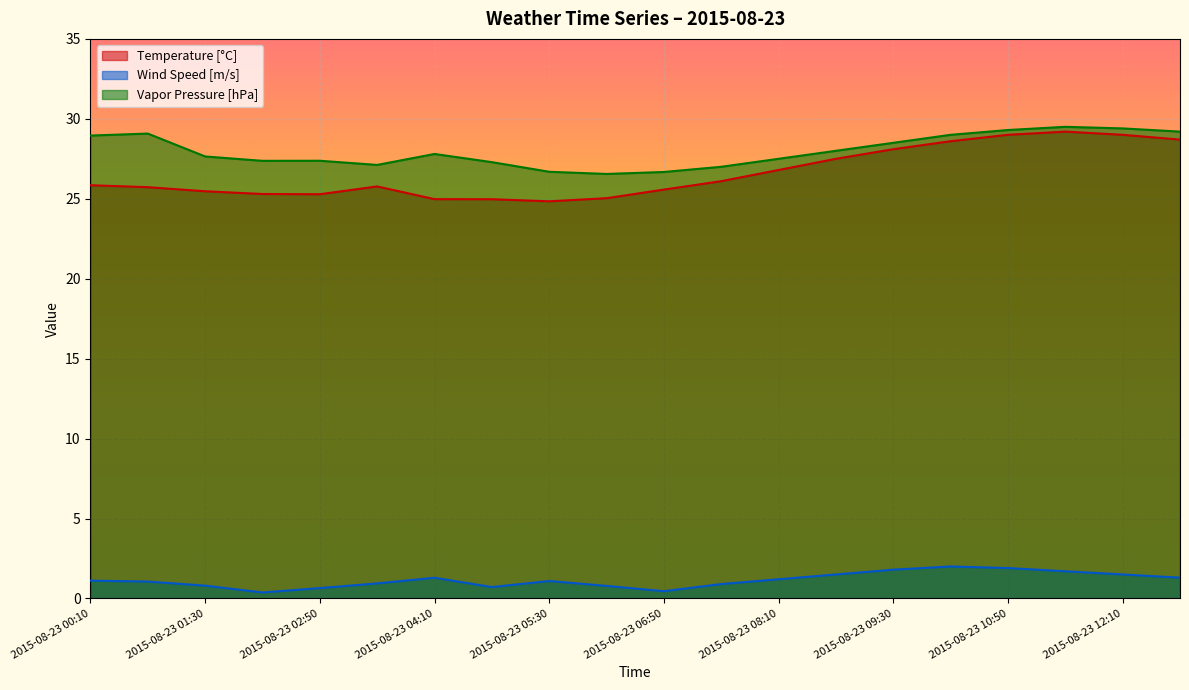

How many categories are shown in the chart?

20